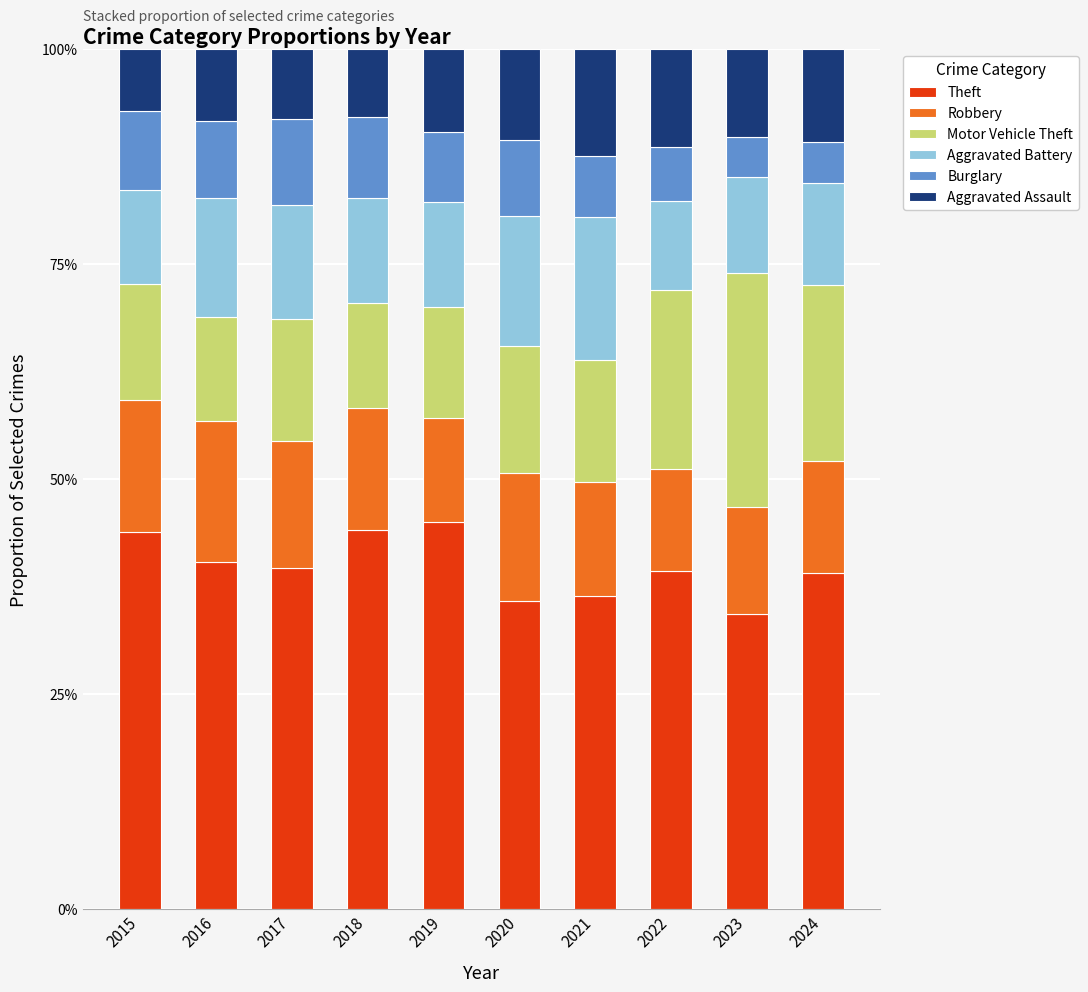

Are the bars horizontal?

No